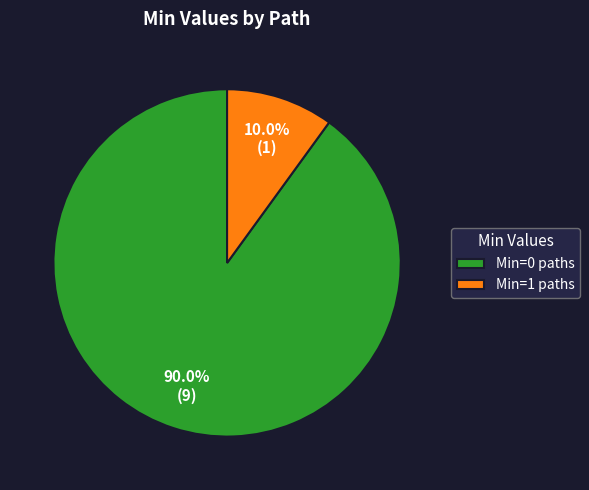

Which has a higher value, Min=0 paths or Min=1 paths?

Min=0 paths